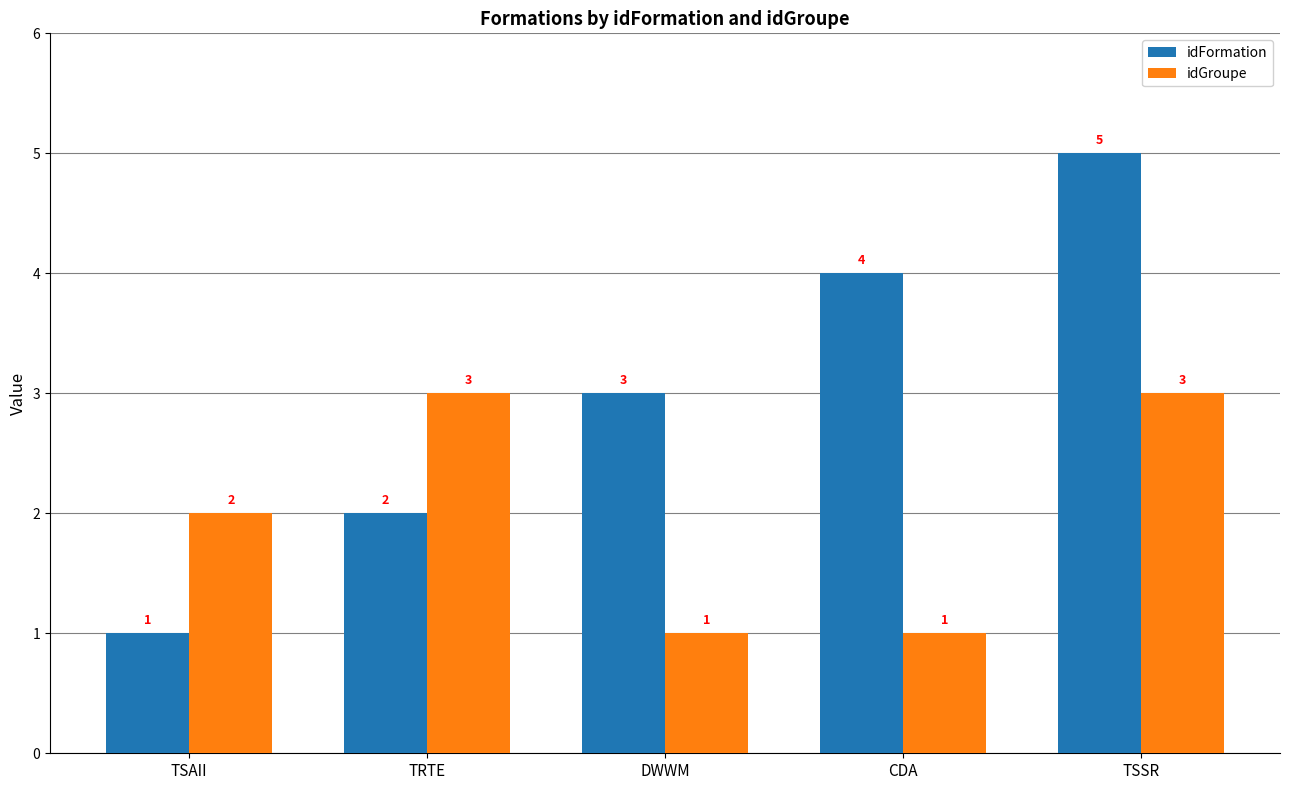

Rank the series by their average value, from lowest to highest.

idGroupe, idFormation